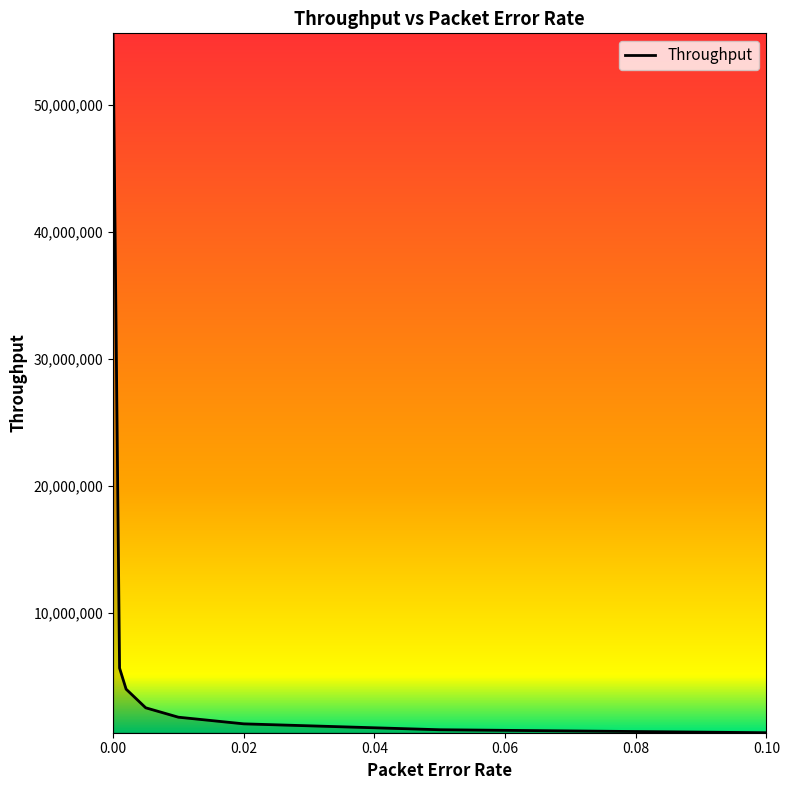

What is the sum of all values?

72253934.0